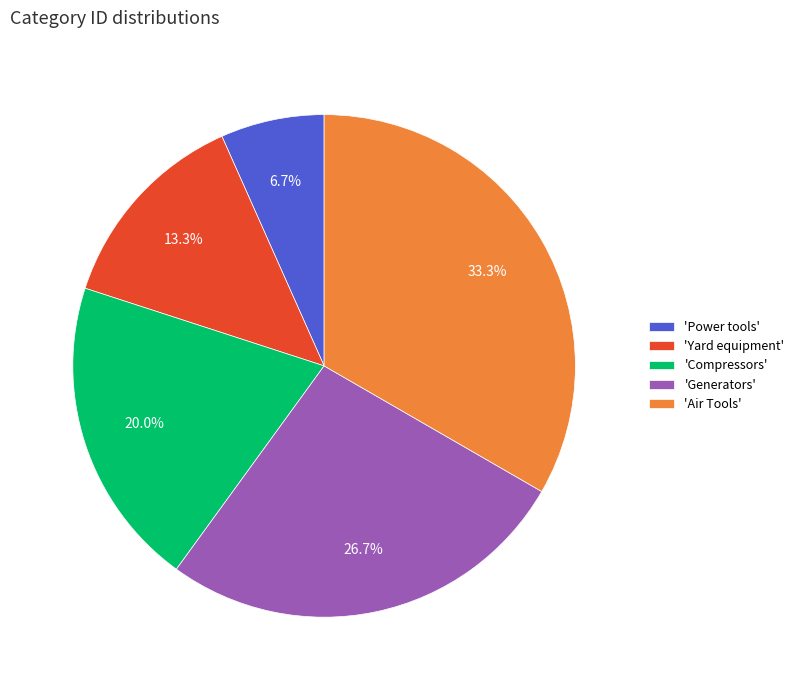

How many segments does this pie chart have?

5